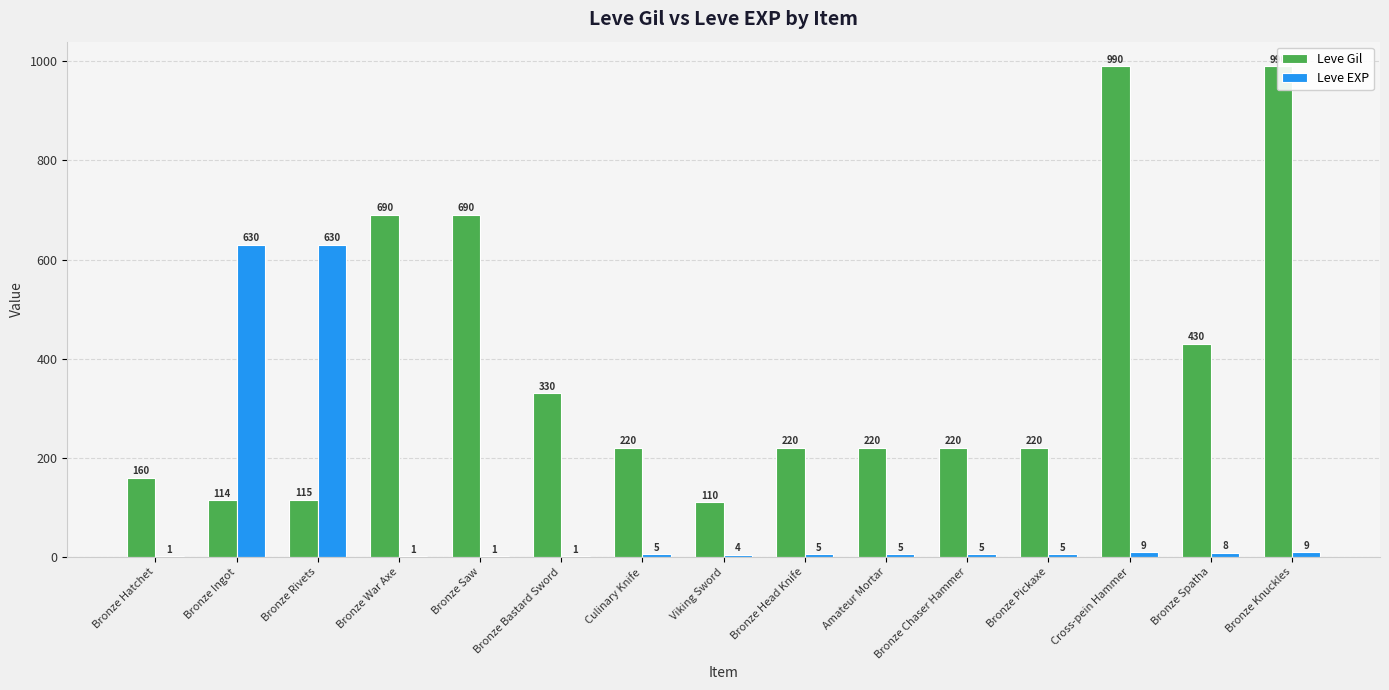

True or false: Leve Gil has a value of 376 at Bronze Head Knife.

False